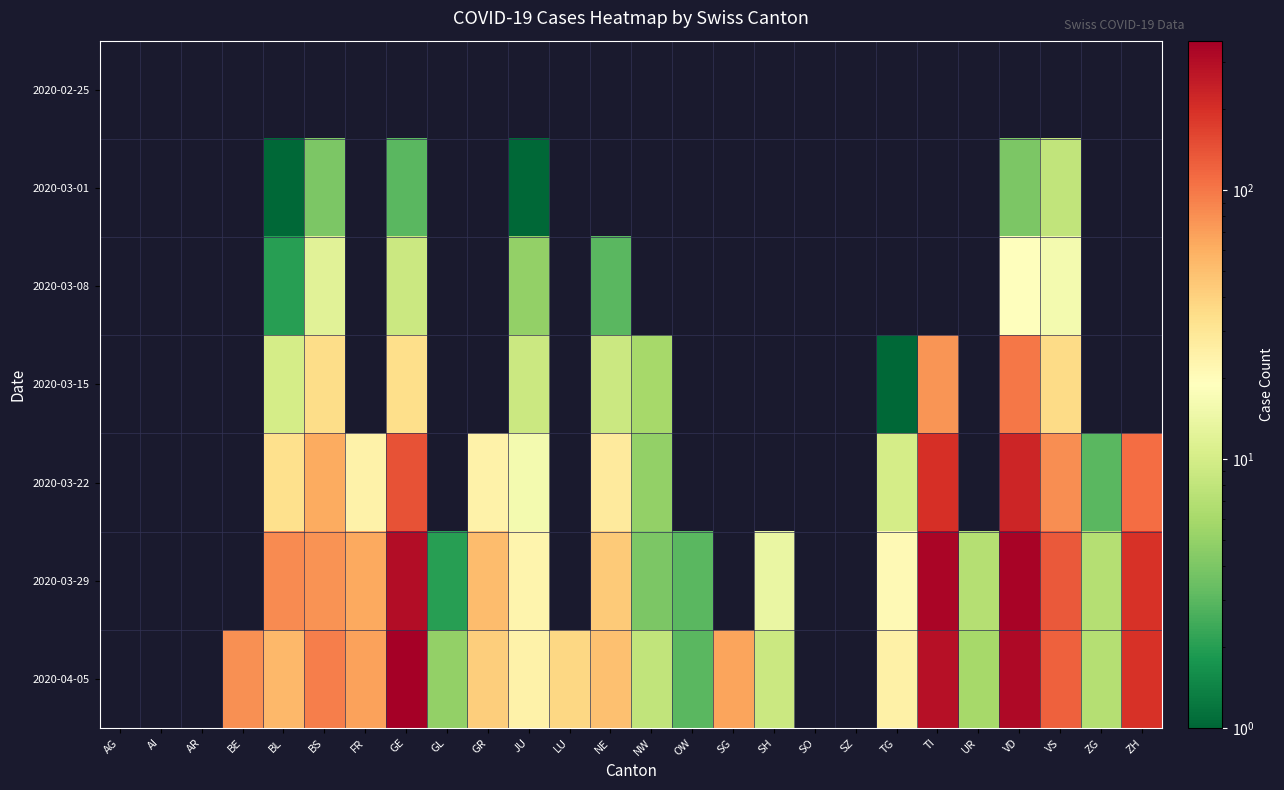

Is it true that 2020-03-22 equals 57.8 at BL?

False